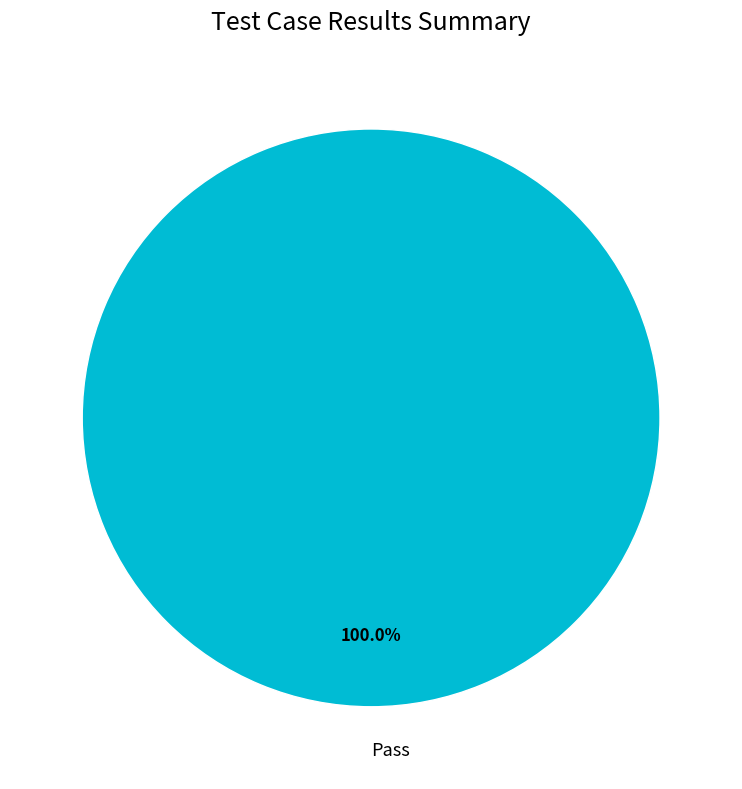

Rank the categories by value from lowest to highest.

Pass